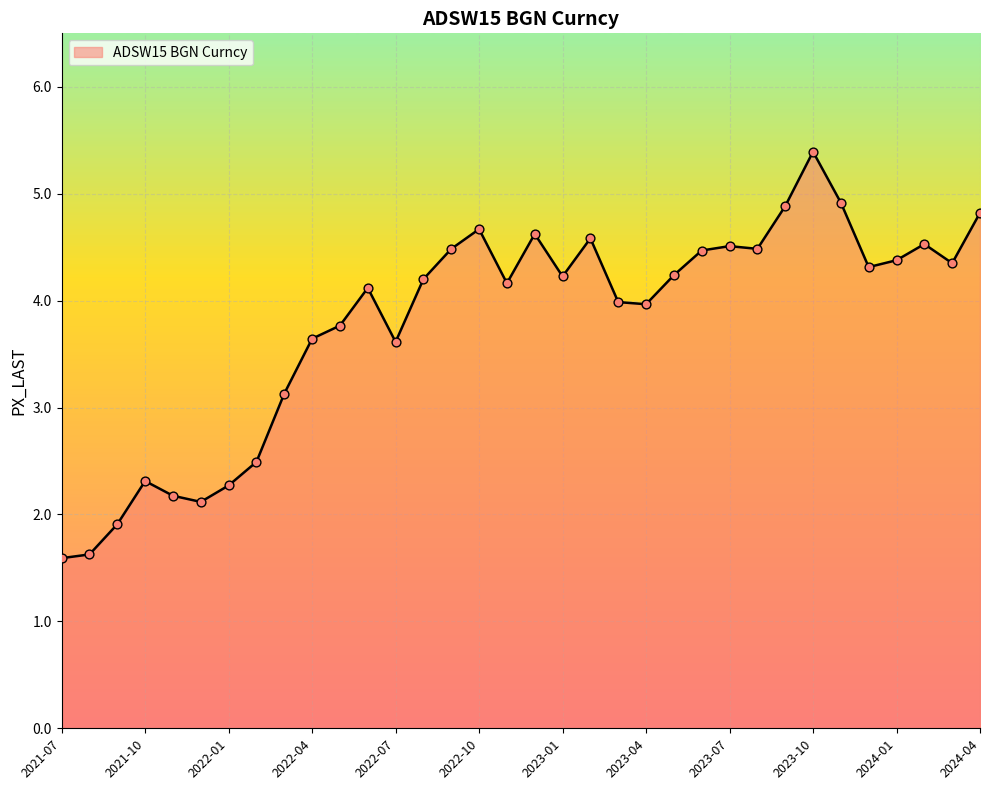

What is the difference between the maximum and minimum values?

3.8